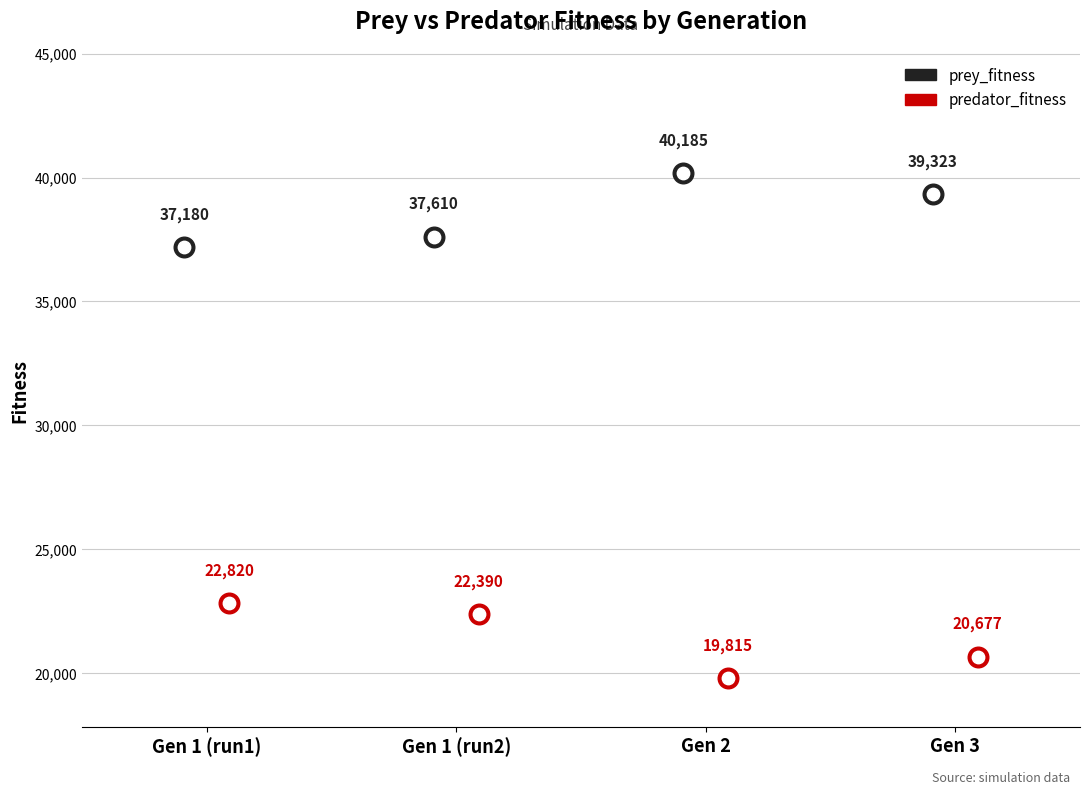

Which series has the widest spread of Y values?

prey_fitness